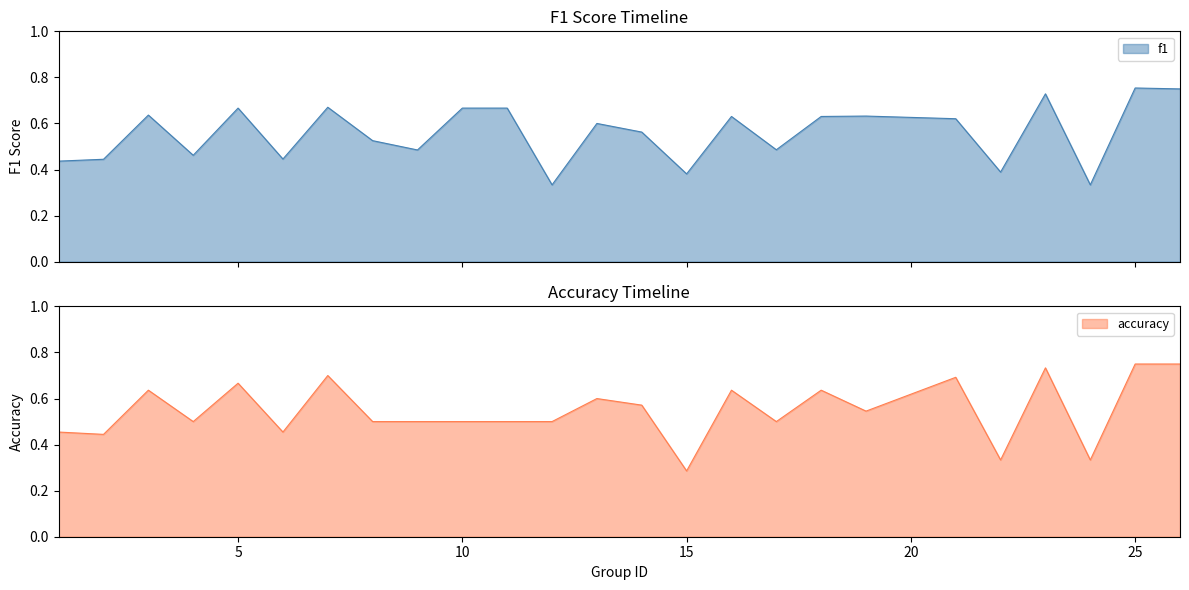

Which category has the highest value across all series?

25